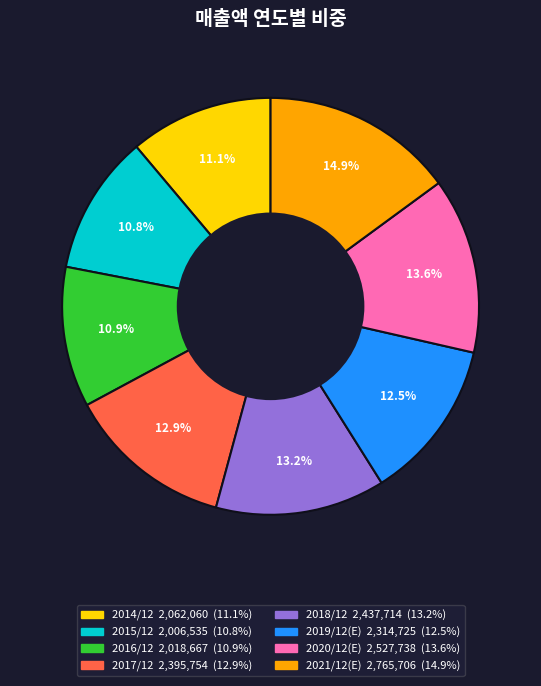

The 2016/12 slice represents 11% of the pie. True or false?

True